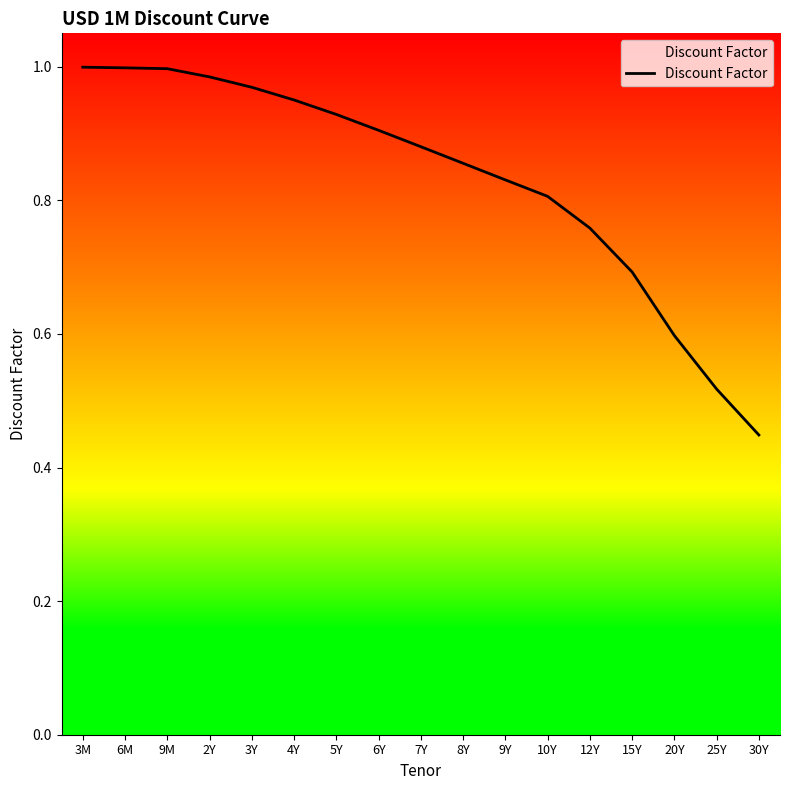

Which label corresponds to the smallest value in the chart?

30Y